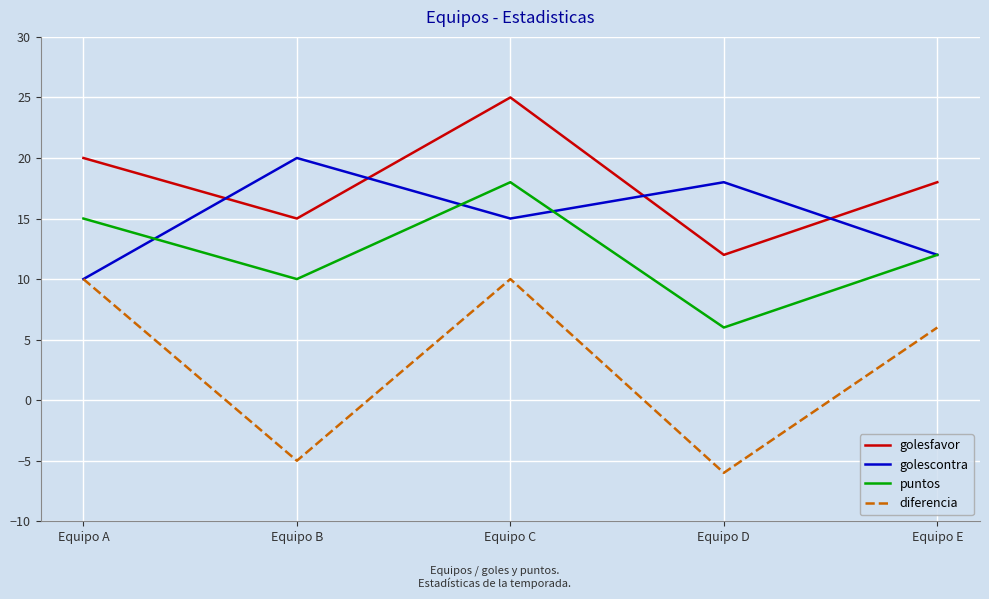

What is the spread (max minus min) of values at Equipo A?

10